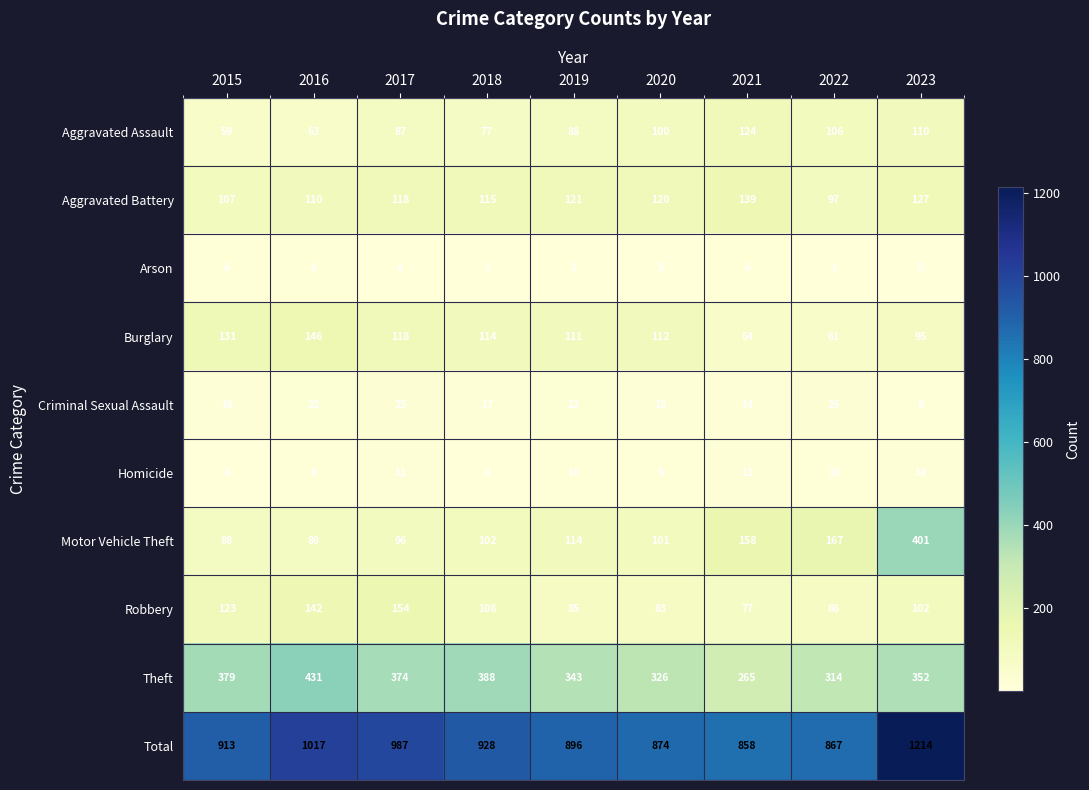

How many distinct data groups are displayed?

10